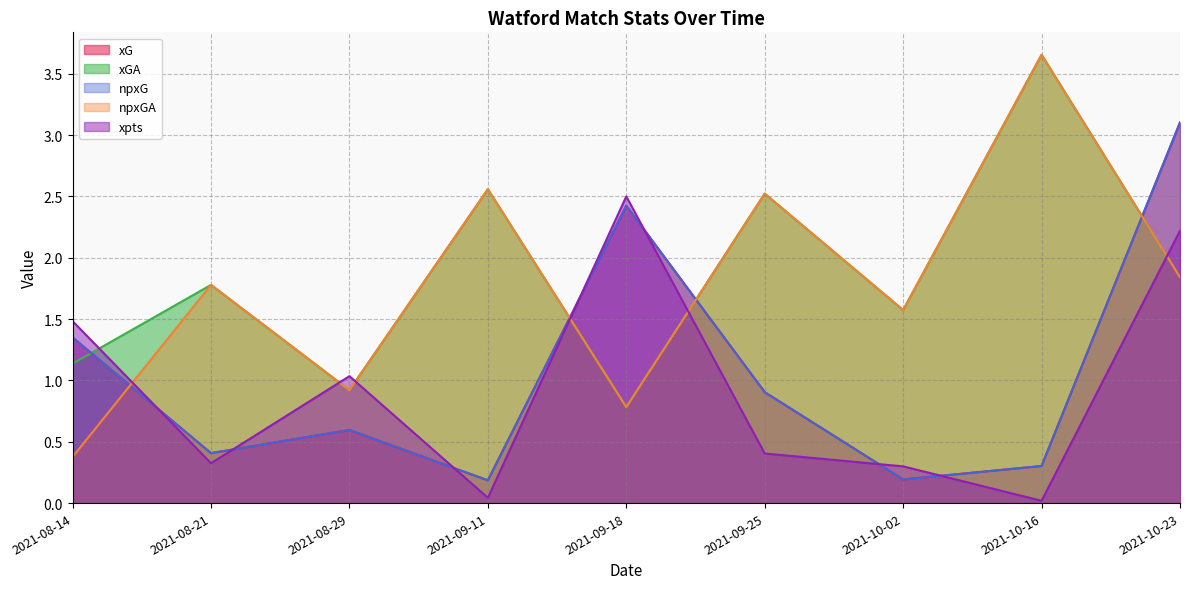

How many categories are shown in the chart?

9